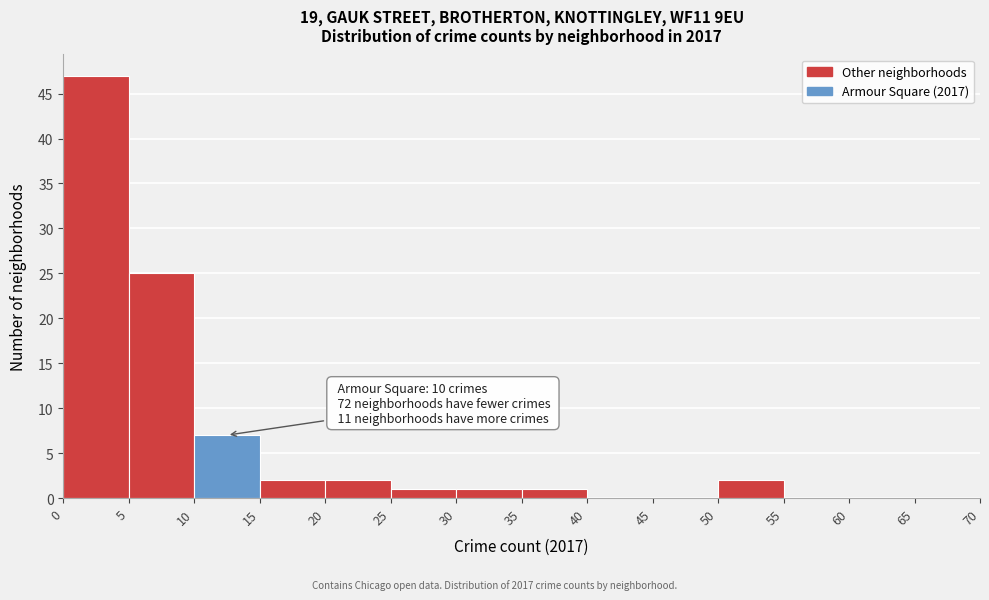

Over which range of the x-axis is the bar tallest?

0 to 5